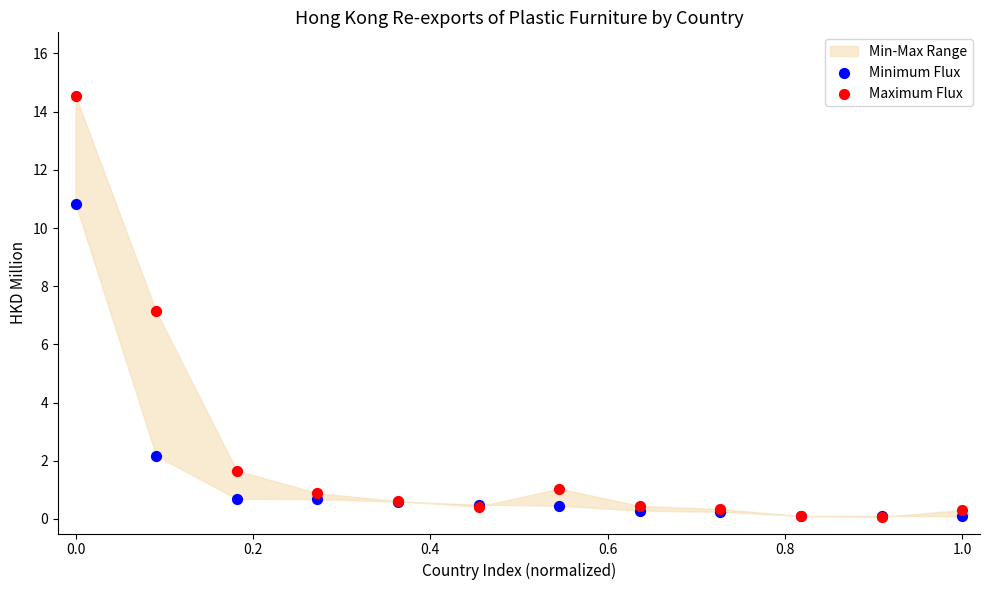

In the Minimum Flux series, what Y value is closest to 5?

2.2